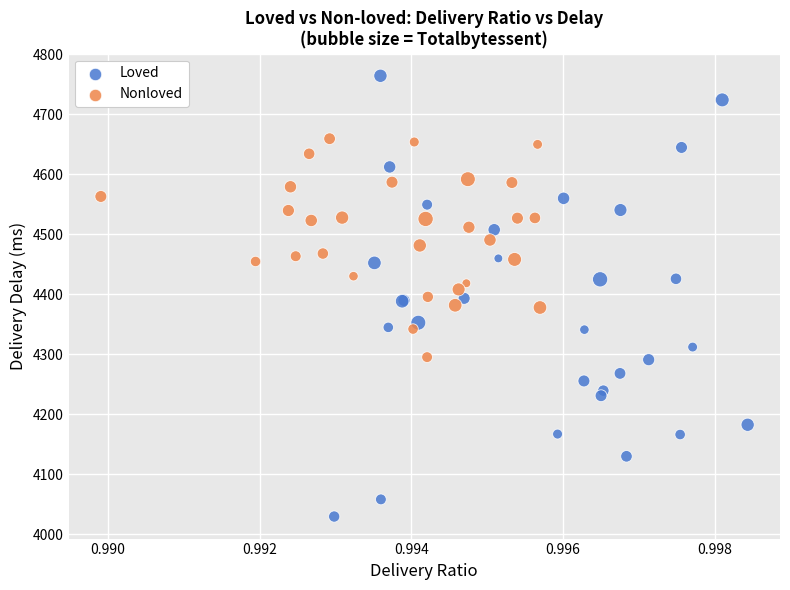

Which series contains the highest Y value?

Loved